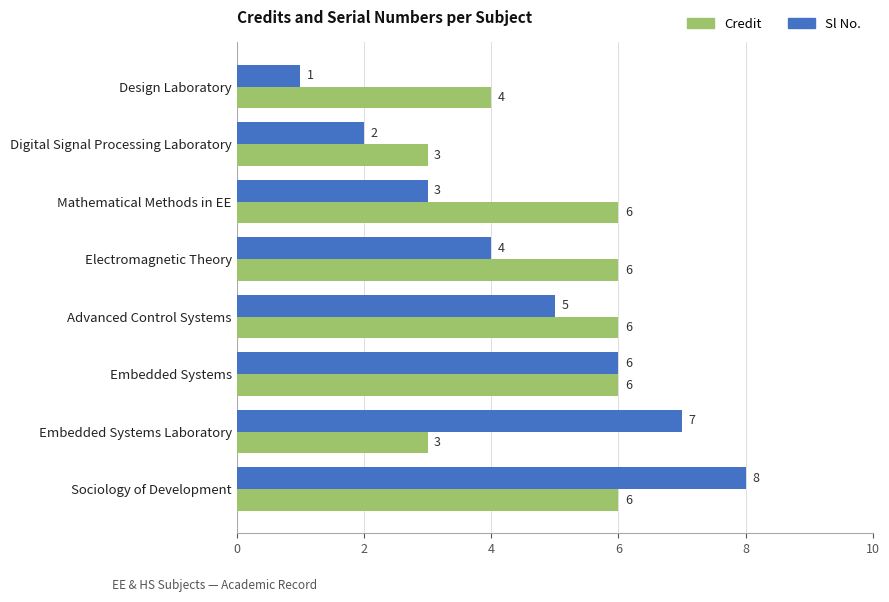

Rank the series at Sociology of Development from lowest to highest value.

Credit, Sl No.